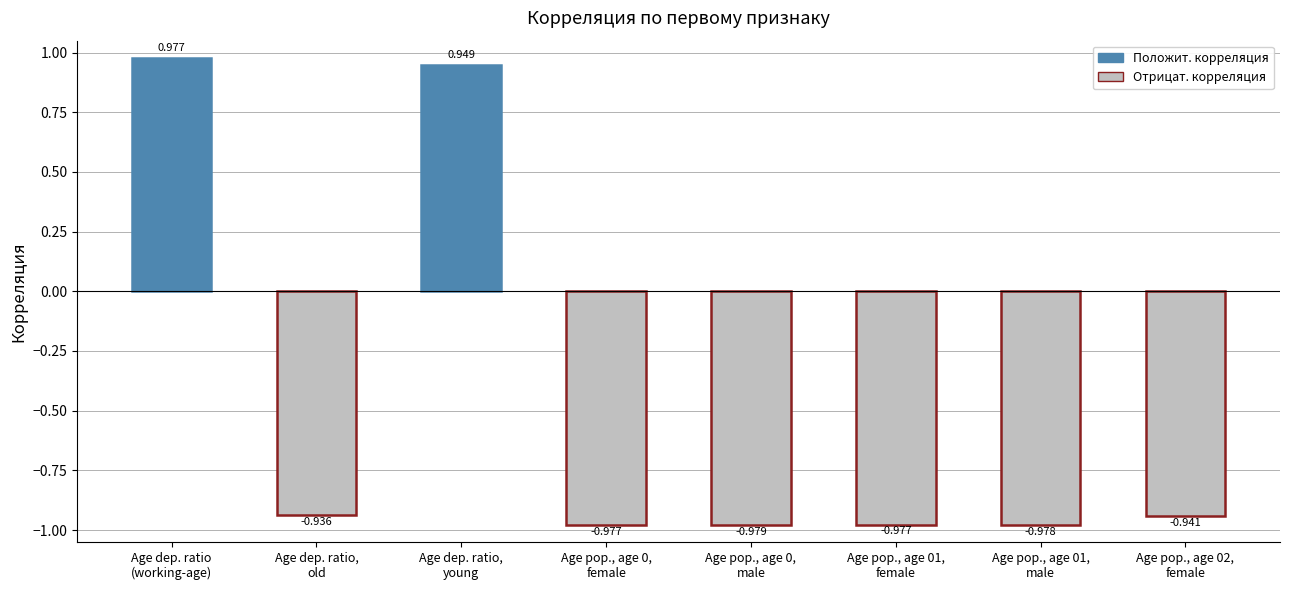

Does the chart contain stacked bars?

No